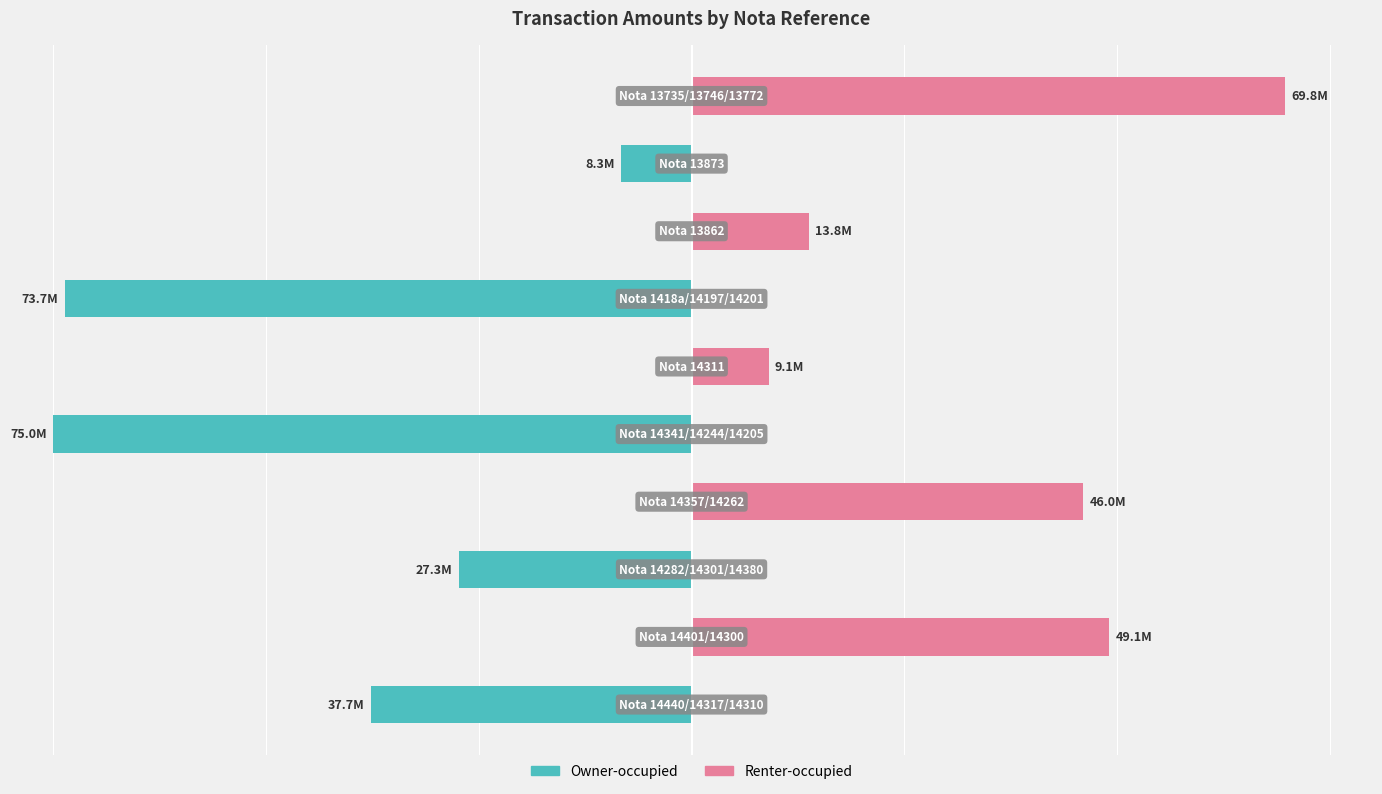

List the series in order of their overall mean, lowest first.

Owner-occupied, Renter-occupied